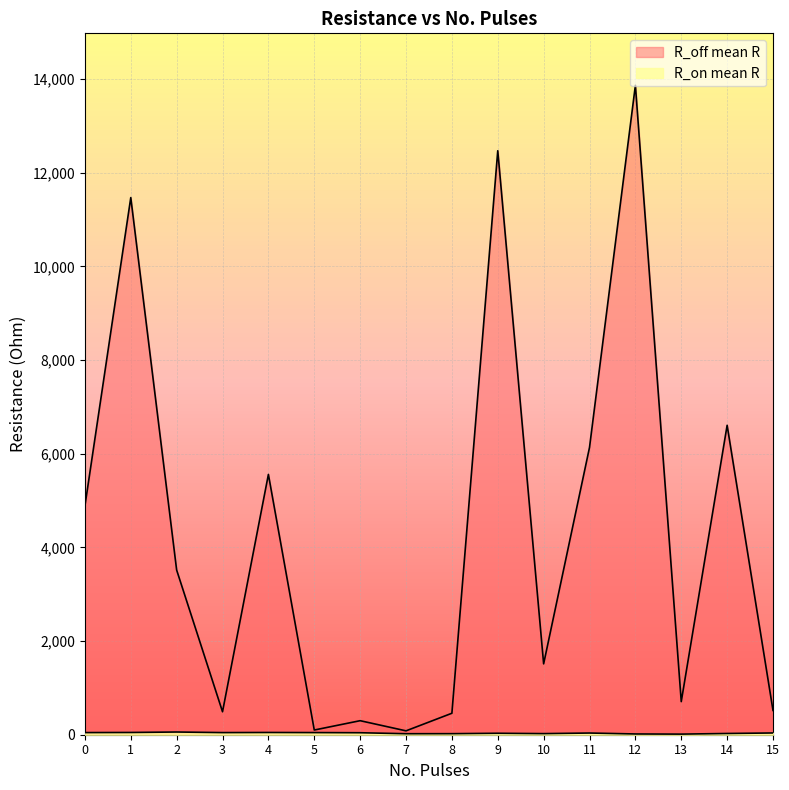

Reading right to left, what are all the values shown in this chart?

R_on mean R: 15=37.5	14=26.4	13=13.0	12=16.1	11=36.1	10=23.5	9=31.1	8=22.4	7=21.3	6=42.4	5=45.7	4=48.0	3=45.5	2=57.8	1=48.1	0=45.6
R_off mean R: 15=518.4	14=6606.1	13=706.6	12=13864.8	11=6133.2	10=1512.9	9=12467.6	8=458.4	7=82.9	6=299.5	5=100.2	4=5557.3	3=490.3	2=3515.2	1=11467.2	0=4882.9